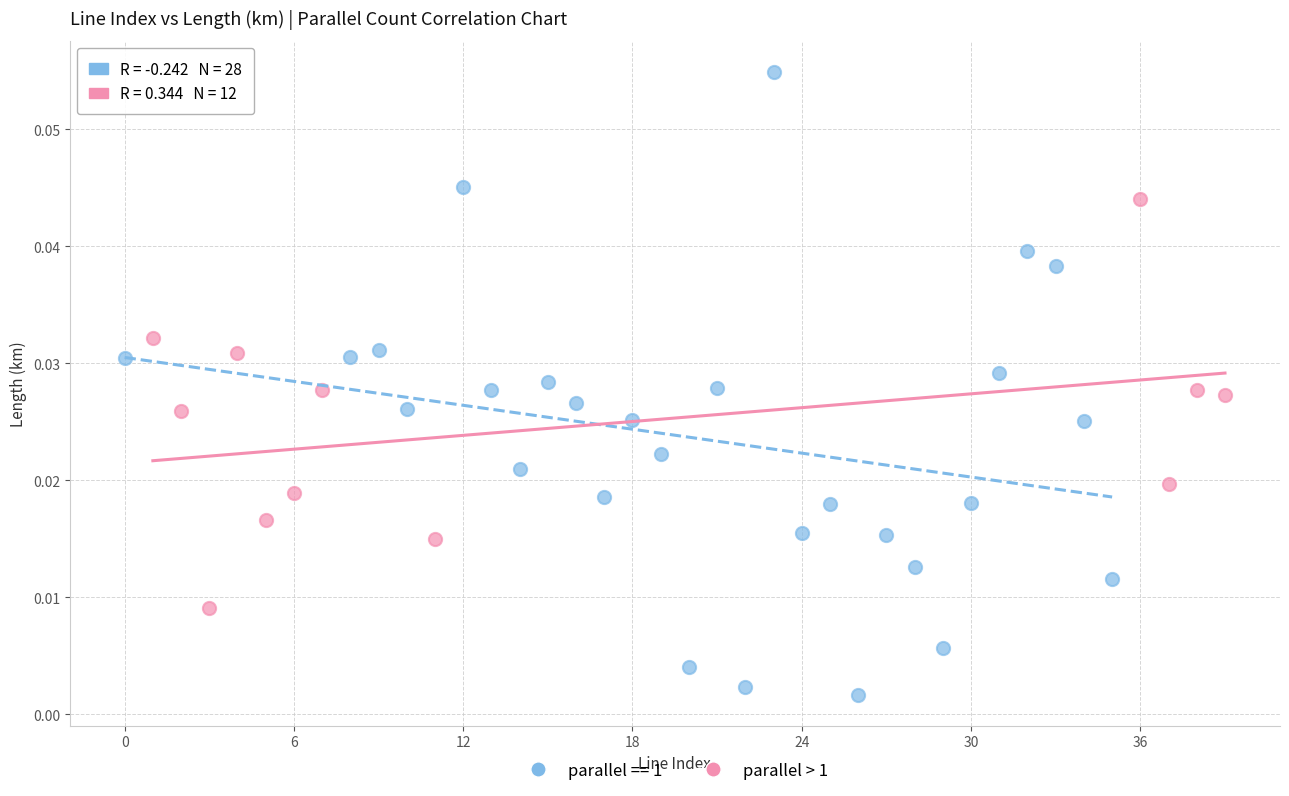

Which series contains the lowest Y value?

parallel == 1